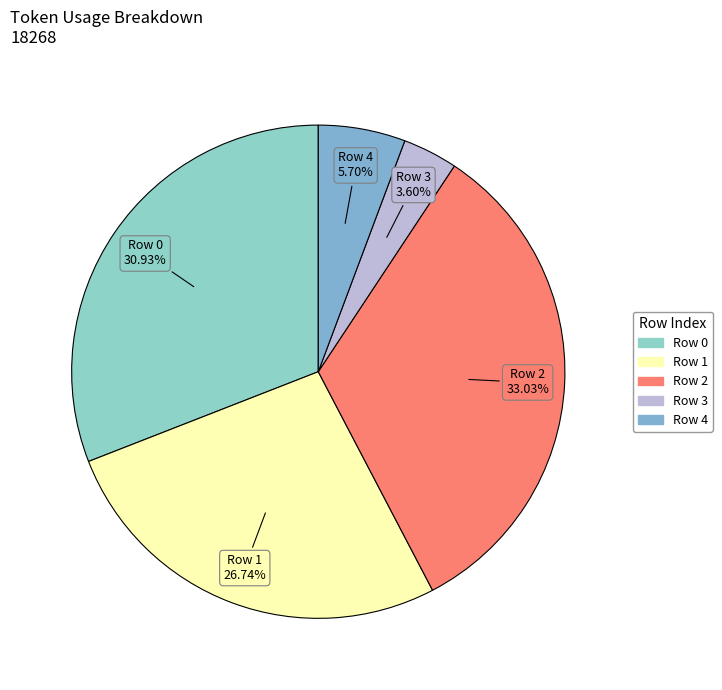

What is the smallest slice in the pie chart?

Row 3